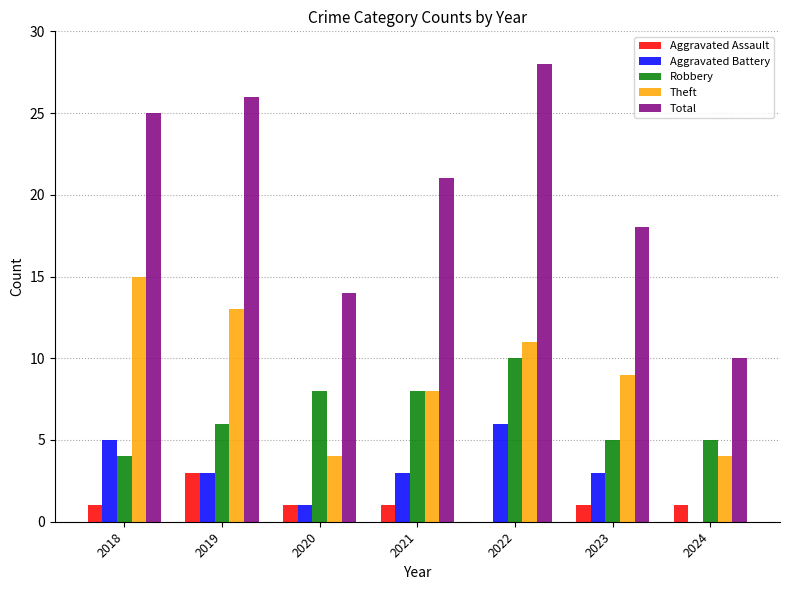

Which series changed the most between 2020 and 2022?

Total